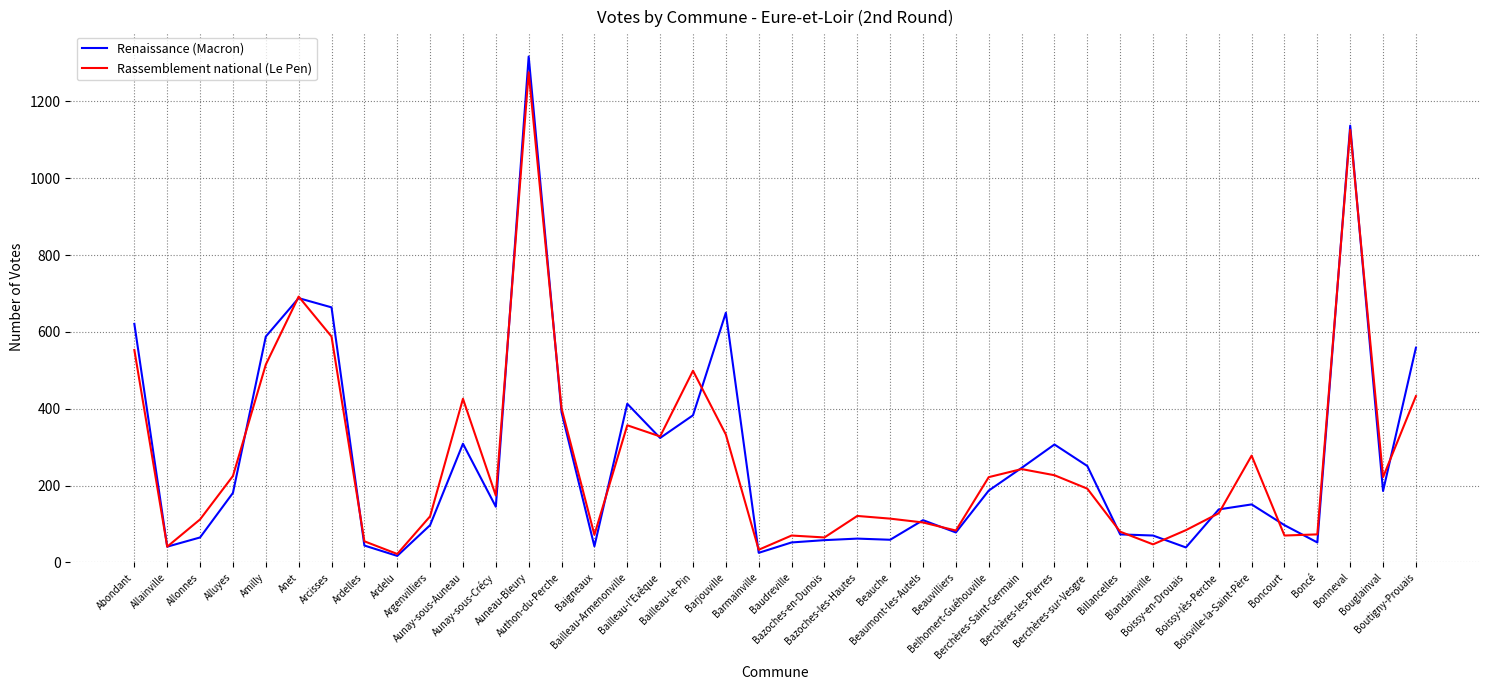

What are all the series names shown in the legend?

Renaissance (Macron), Rassemblement national (Le Pen)